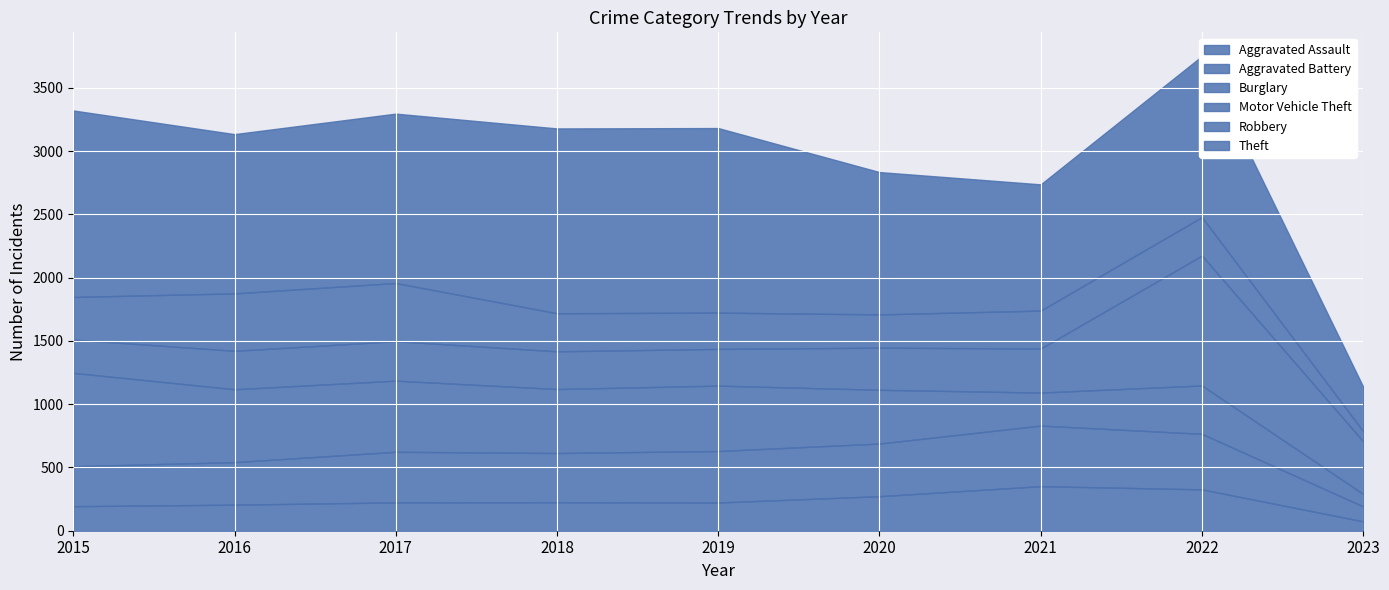

Reading right to left, list all the values displayed in this chart.

Aggravated Assault: 74	327	352	273	223	225	224	206	194
Aggravated Battery: 118	439	479	416	407	389	400	336	316
Burglary: 99	382	261	425	517	506	562	576	738
Motor Vehicle Theft: 416	1027	348	333	290	298	312	304	263
Robbery: 80	304	300	263	287	301	460	454	337
Theft: 352	1273	998	1125	1459	1461	1339	1259	1474